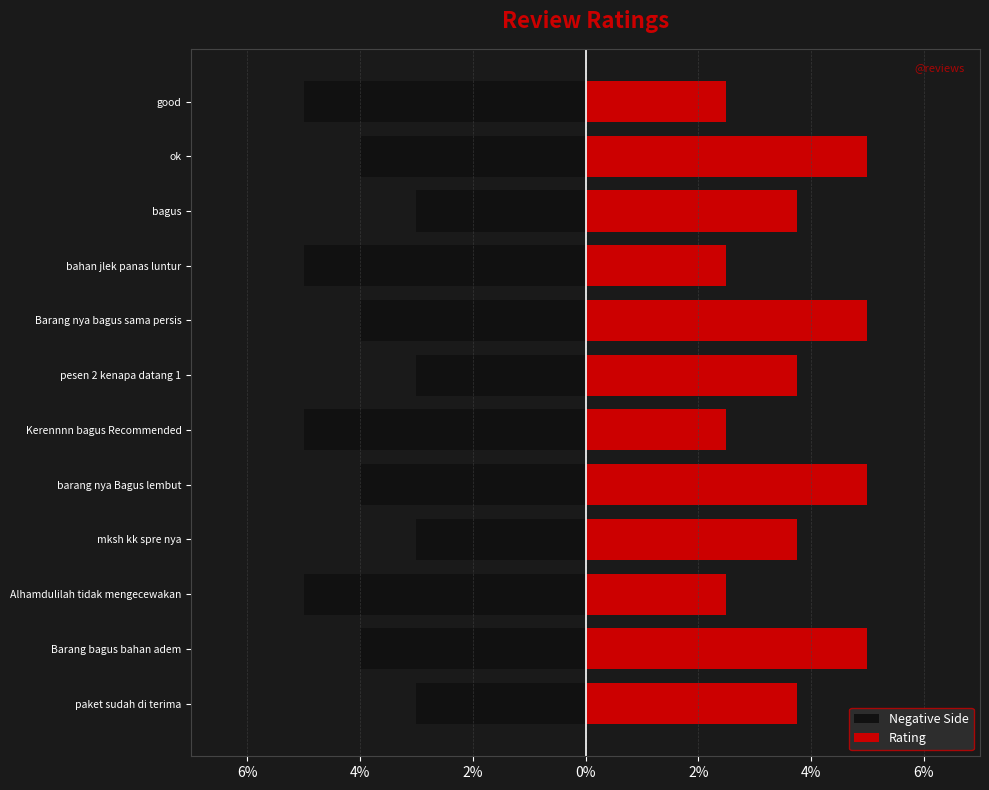

What are all the series names shown in the legend?

Negative Side, Rating